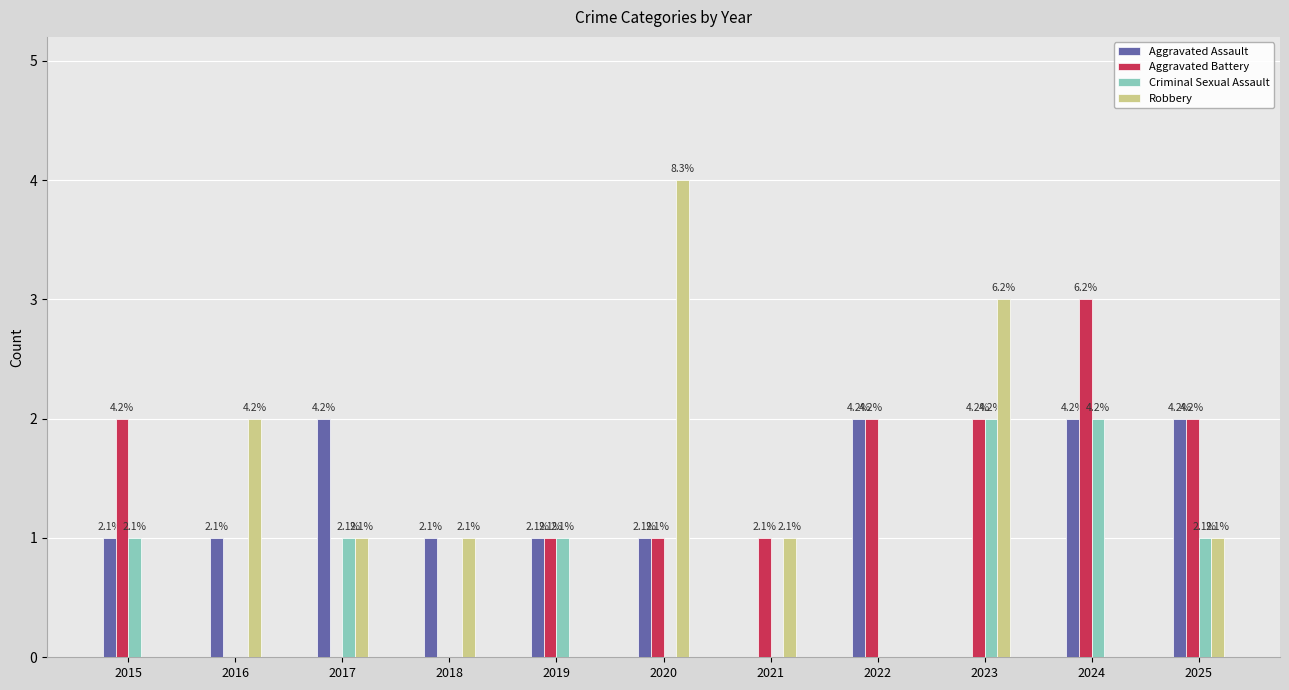

What are all the series names shown in the legend?

Aggravated Assault, Aggravated Battery, Criminal Sexual Assault, Robbery